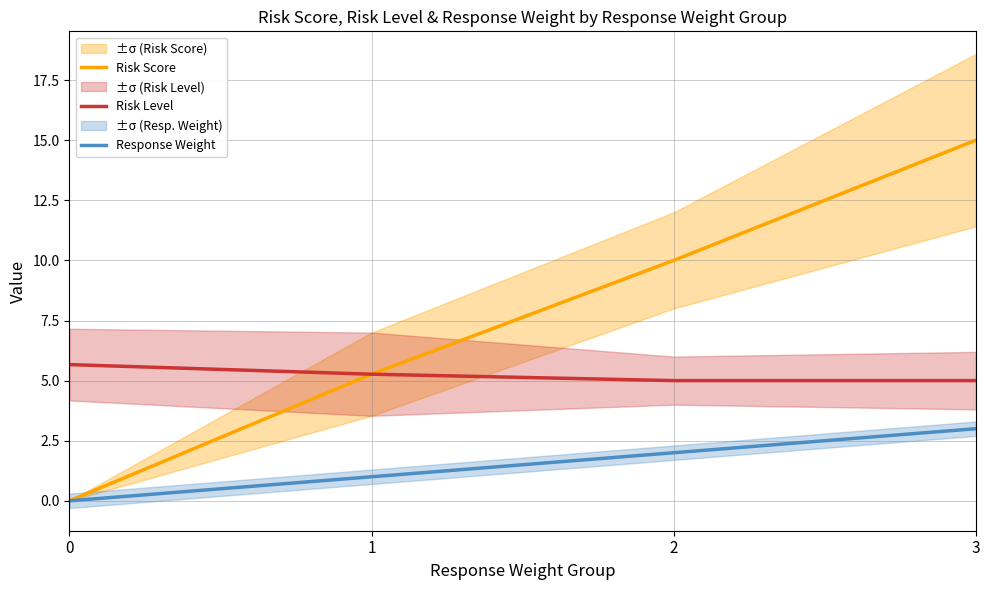

What is the difference between the highest and lowest values at 2?

8.0